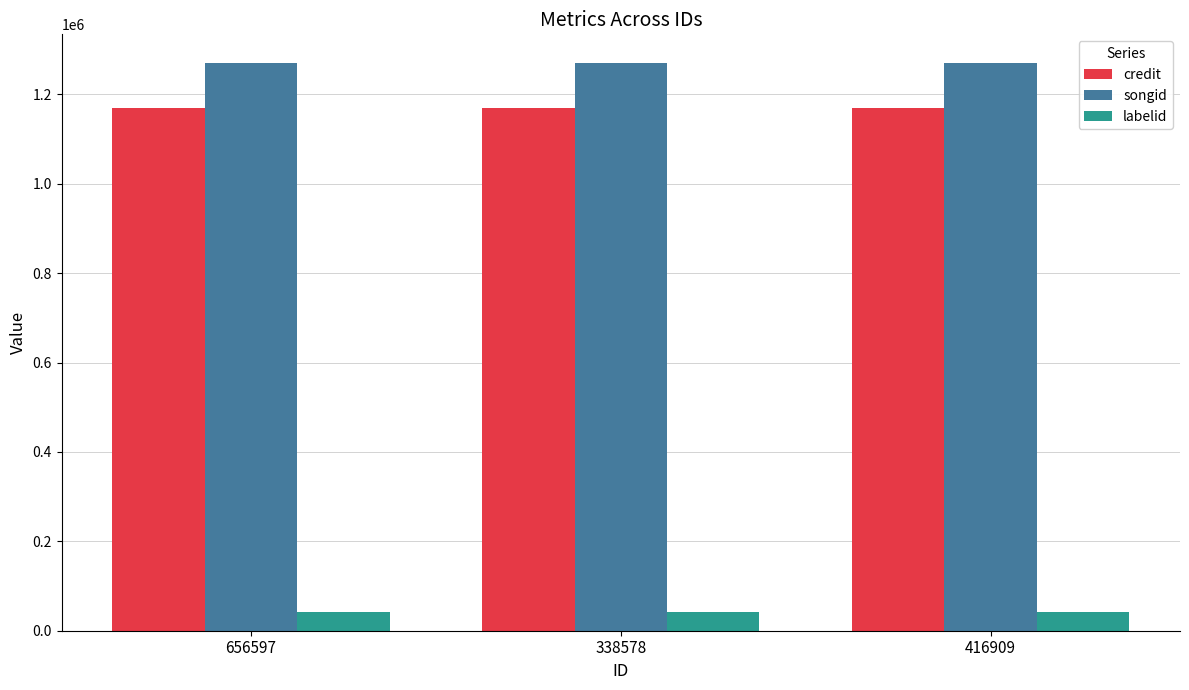

At 338578, list the series in order from largest to smallest.

songid, credit, labelid